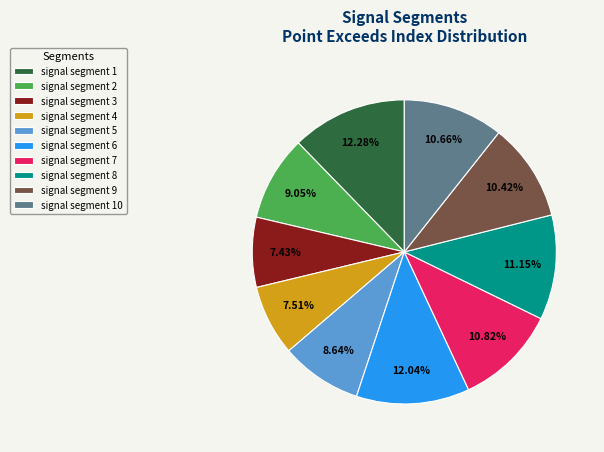

How many segments does this pie chart have?

10